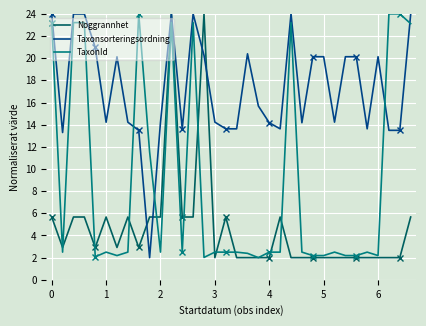

What is the minimum value for TaxonId?

2.0